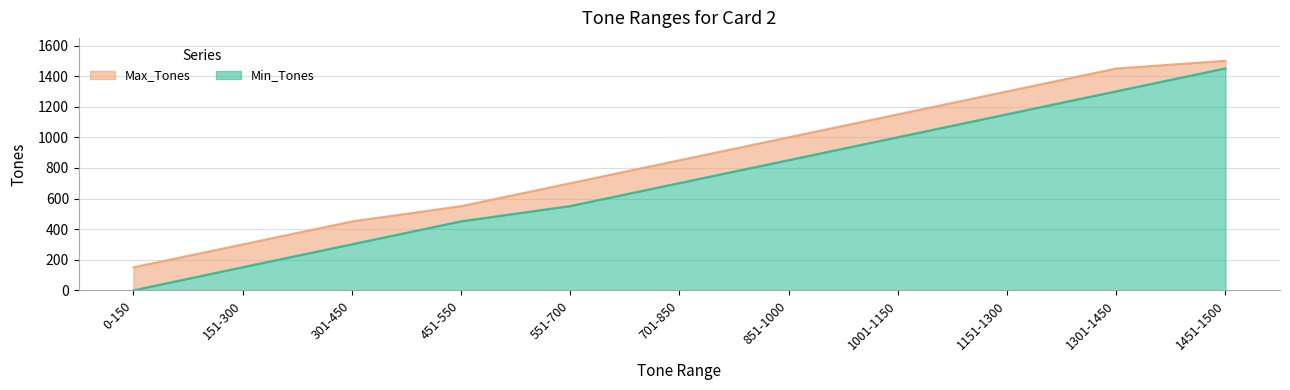

How many series are shown in this chart?

2